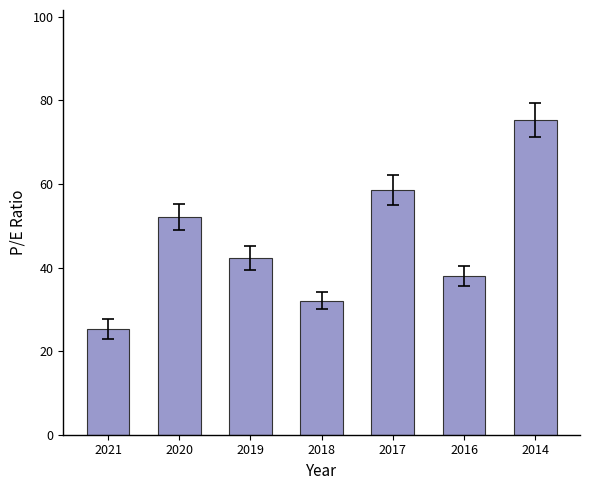

Which label corresponds to the largest value in the chart?

2014